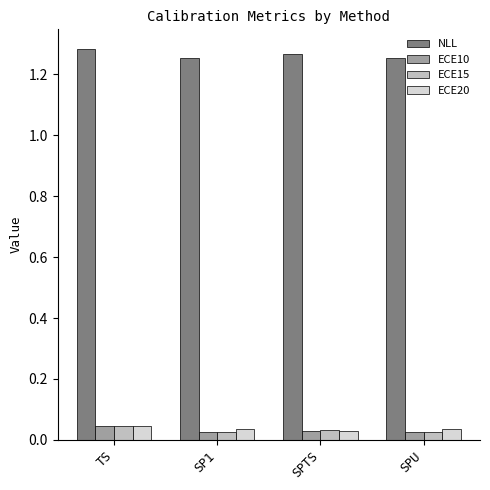

Is it true that ECE20 equals 0.1 at SP1?

False